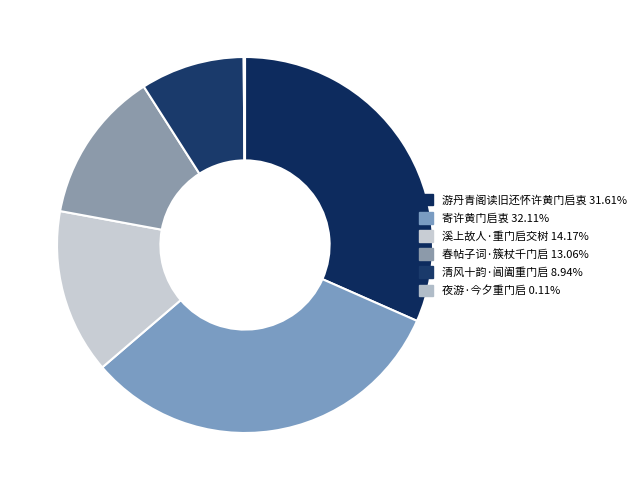

To the nearest percent, what is the average slice percentage?

17%